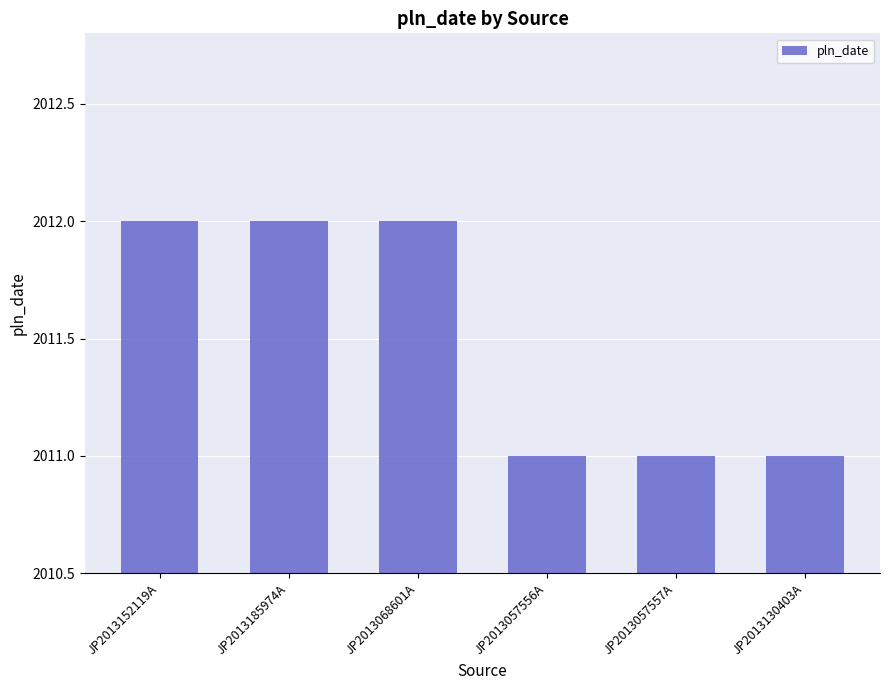

True or false: the data shows 2011 at JP2013057556A.

True